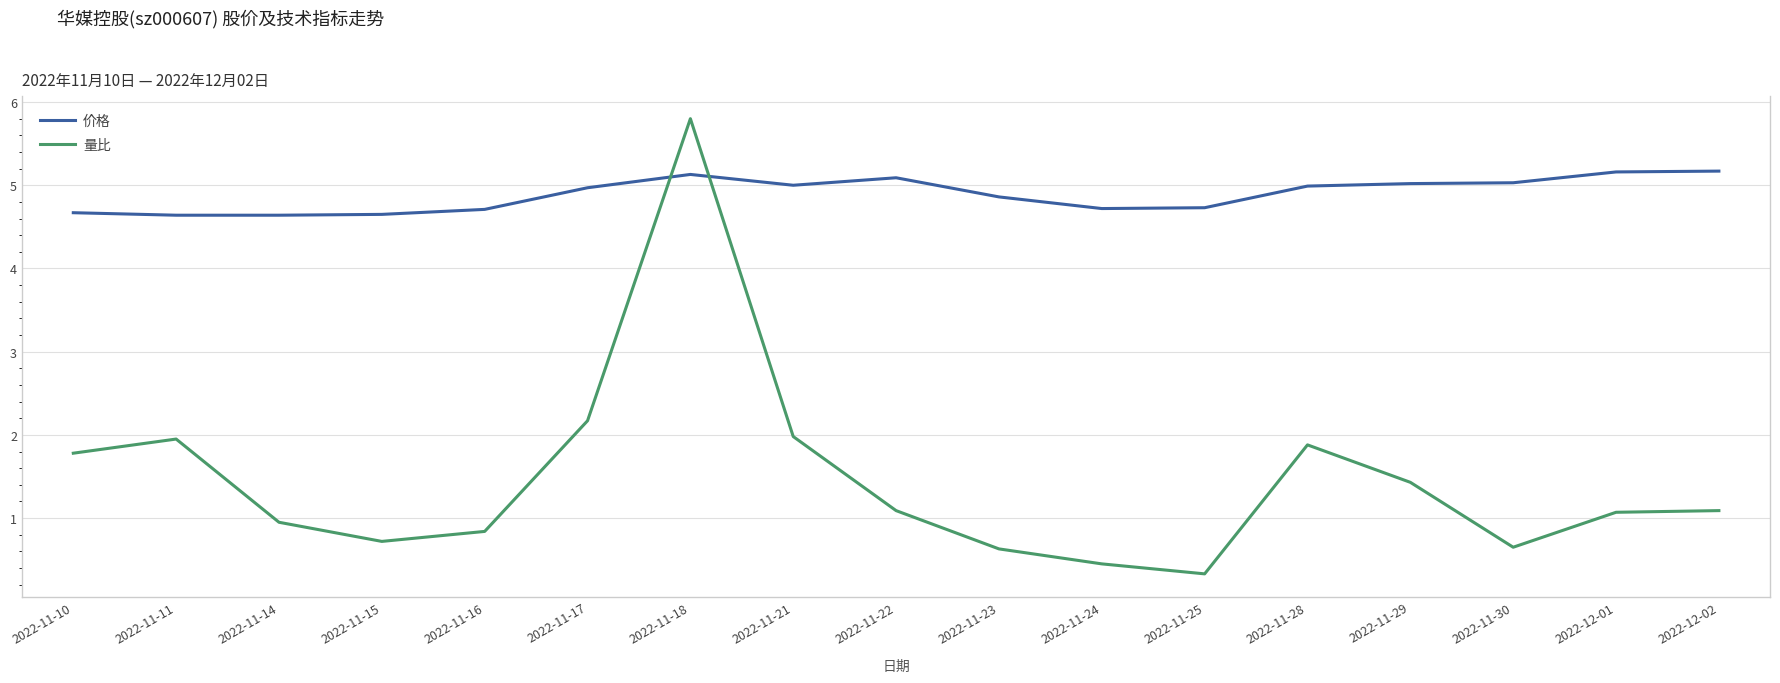

Which series has the largest total across all categories?

价格